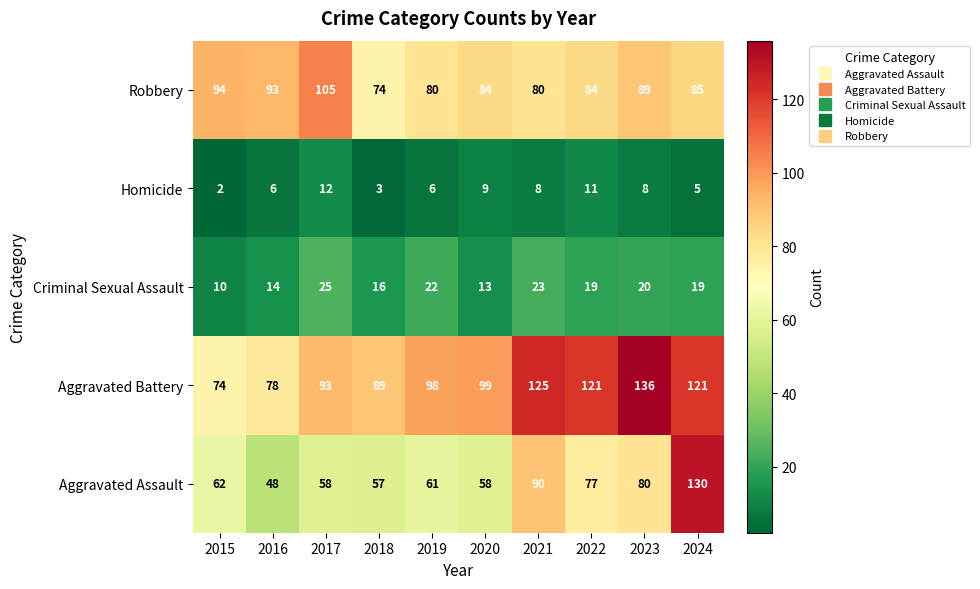

What is the sum of the Aggravated Assault values at 2023 and 2017?

138